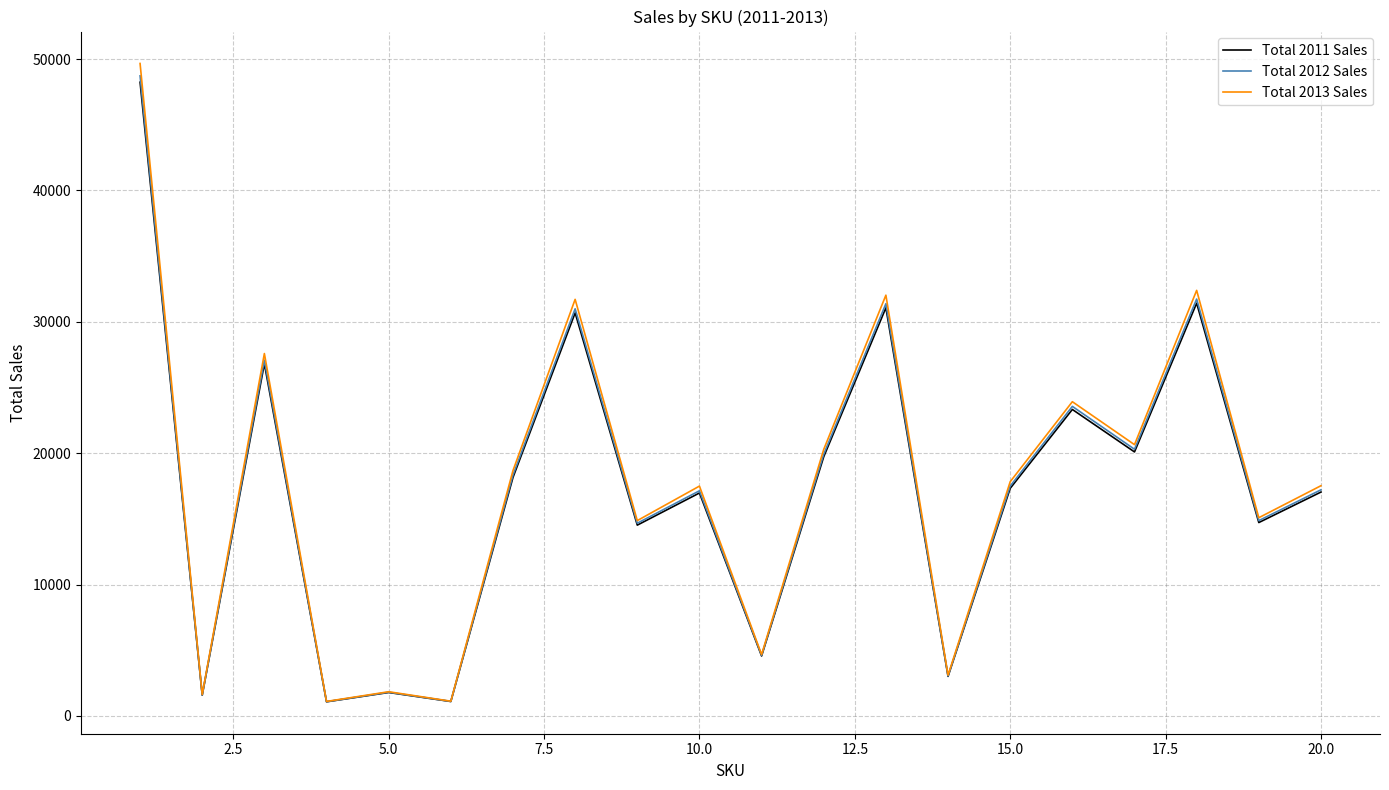

What is the difference between the second highest and second lowest values in the Total 2013 Sales series?

31273